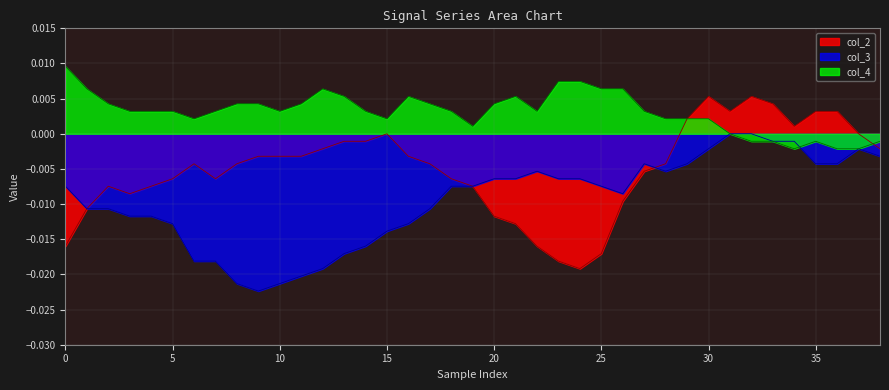

At which category is the sum across all series the highest?

30